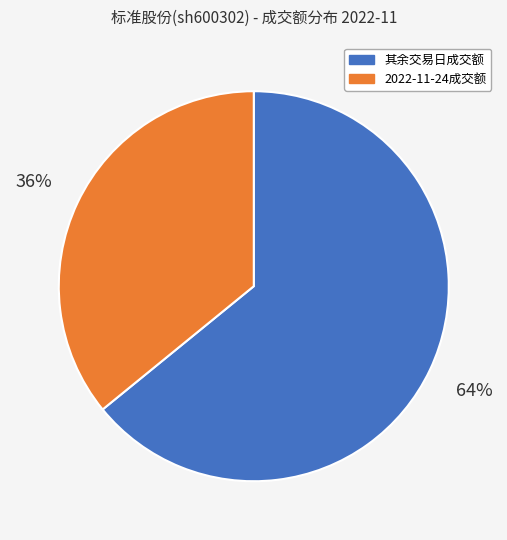

What percentage is the 2022-11-24成交额 slice, to the nearest percent?

36%